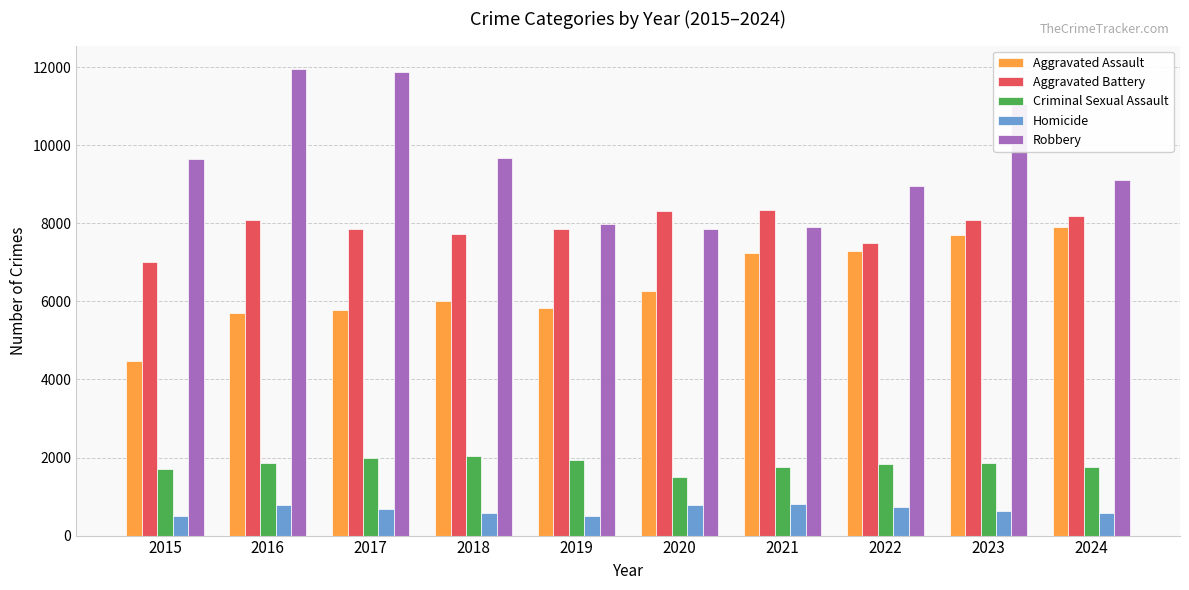

What is the lowest value of the Robbery series?

7855